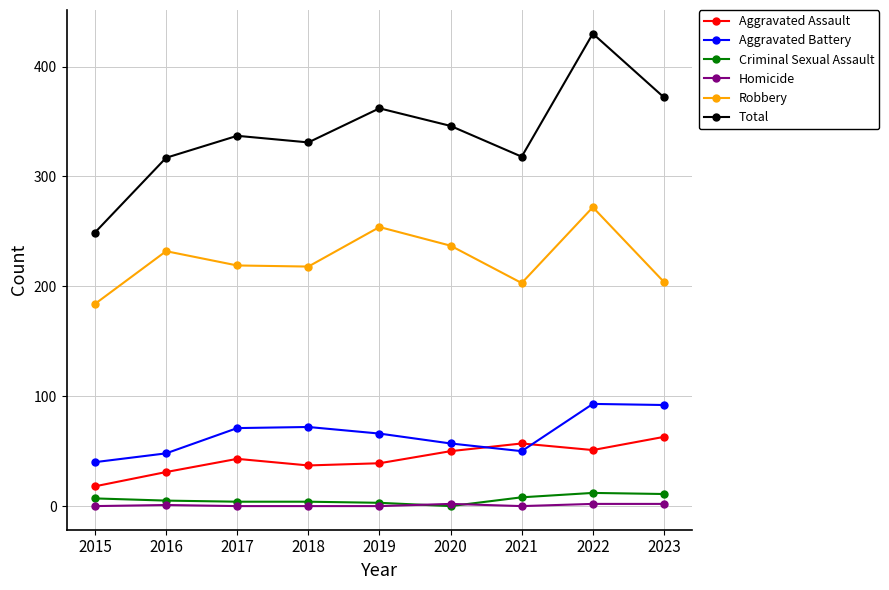

Is this an area chart (filled region under the line)?

No